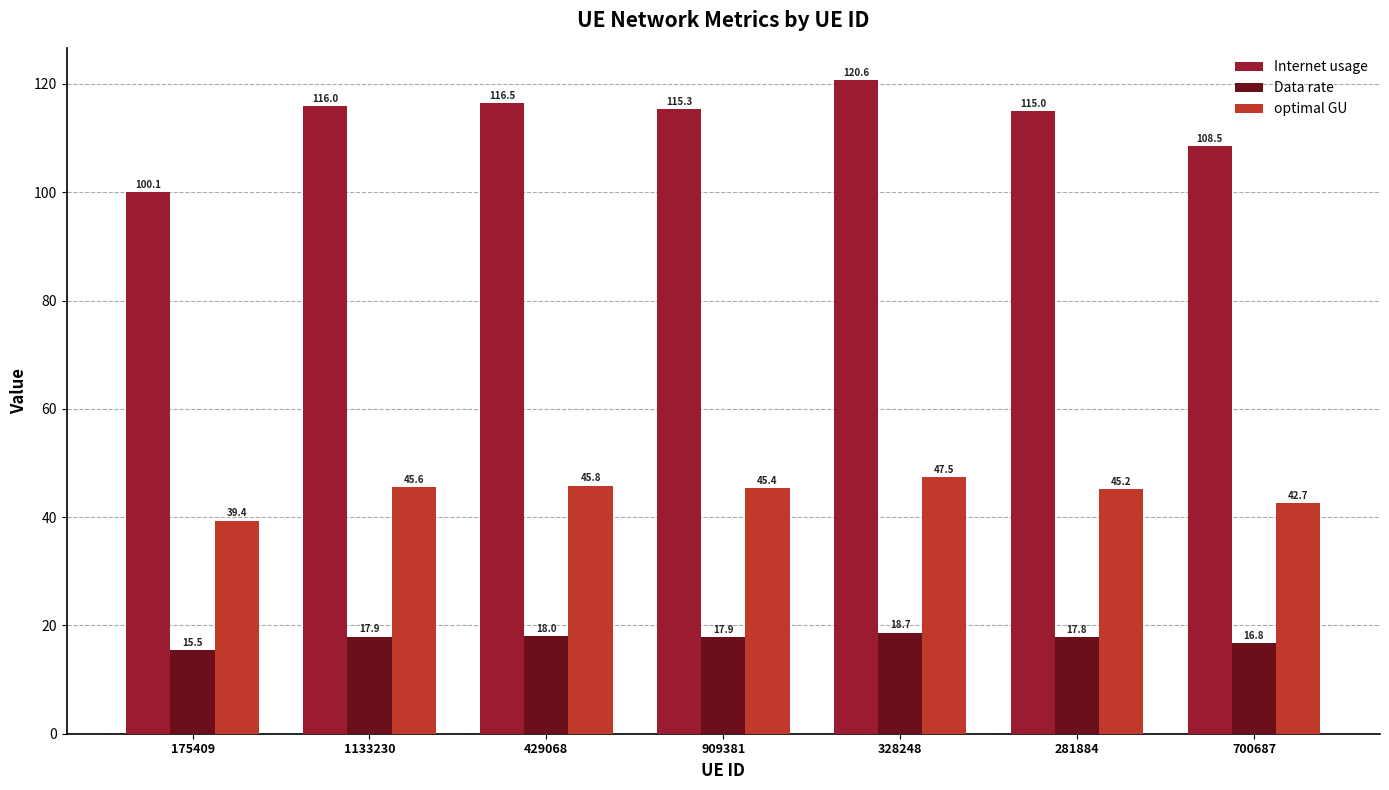

How many groups of bars are there?

7